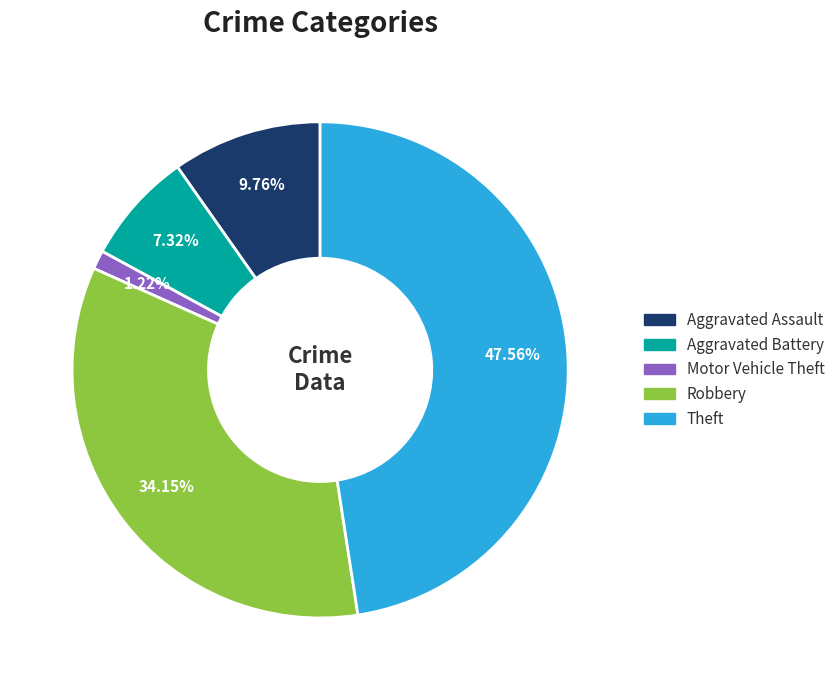

Is there a majority slice in this chart?

No